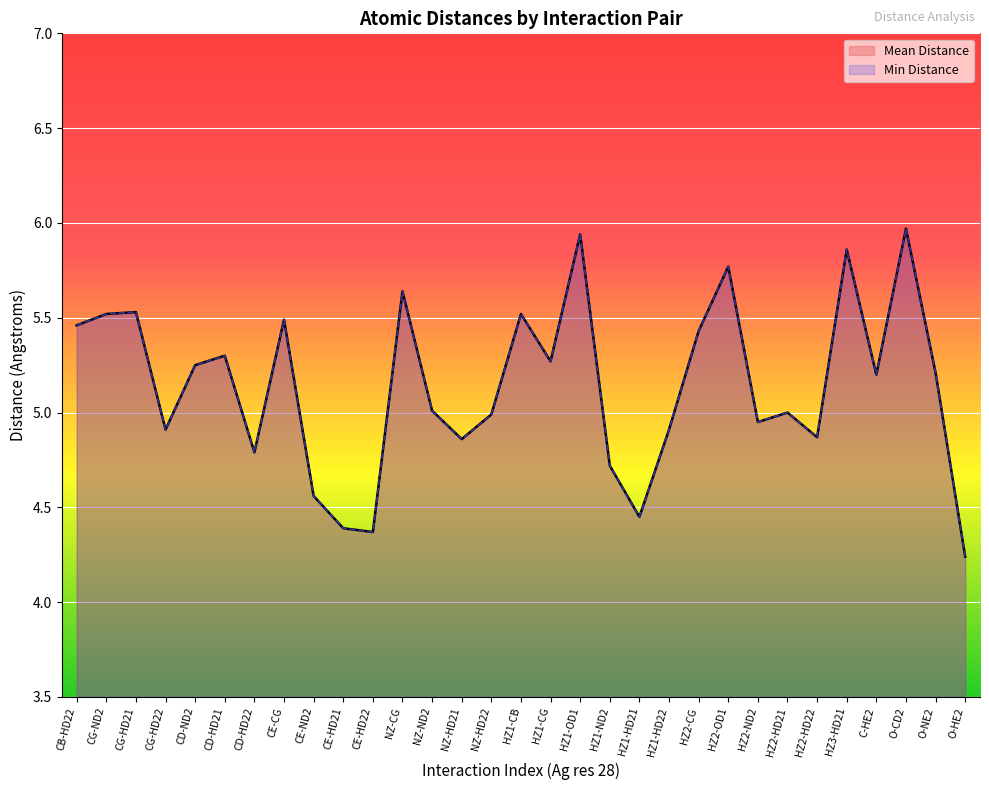

Reading left to right, list all the values displayed in this chart.

Mean Distance: CB-HD22=5.5	CG-ND2=5.5	CG-HD21=5.5	CG-HD22=4.9	CD-ND2=5.2	CD-HD21=5.3	CD-HD22=4.8	CE-CG=5.5	CE-ND2=4.6	CE-HD21=4.4	CE-HD22=4.4	NZ-CG=5.6	NZ-ND2=5.0	NZ-HD21=4.9	NZ-HD22=5.0	HZ1-CB=5.5	HZ1-CG=5.3	HZ1-OD1=5.9	HZ1-ND2=4.7	HZ1-HD21=4.5	HZ1-HD22=4.9	HZ2-CG=5.4	HZ2-OD1=5.8	HZ2-ND2=5.0	HZ2-HD21=5.0	HZ2-HD22=4.9	HZ3-HD21=5.9	C-HE2=5.2	O-CD2=6.0	O-NE2=5.2	O-HE2=4.2
Min Distance: CB-HD22=5.5	CG-ND2=5.5	CG-HD21=5.5	CG-HD22=4.9	CD-ND2=5.2	CD-HD21=5.3	CD-HD22=4.8	CE-CG=5.5	CE-ND2=4.6	CE-HD21=4.4	CE-HD22=4.4	NZ-CG=5.6	NZ-ND2=5.0	NZ-HD21=4.9	NZ-HD22=5.0	HZ1-CB=5.5	HZ1-CG=5.3	HZ1-OD1=5.9	HZ1-ND2=4.7	HZ1-HD21=4.5	HZ1-HD22=4.9	HZ2-CG=5.4	HZ2-OD1=5.8	HZ2-ND2=5.0	HZ2-HD21=5.0	HZ2-HD22=4.9	HZ3-HD21=5.9	C-HE2=5.2	O-CD2=6.0	O-NE2=5.2	O-HE2=4.2